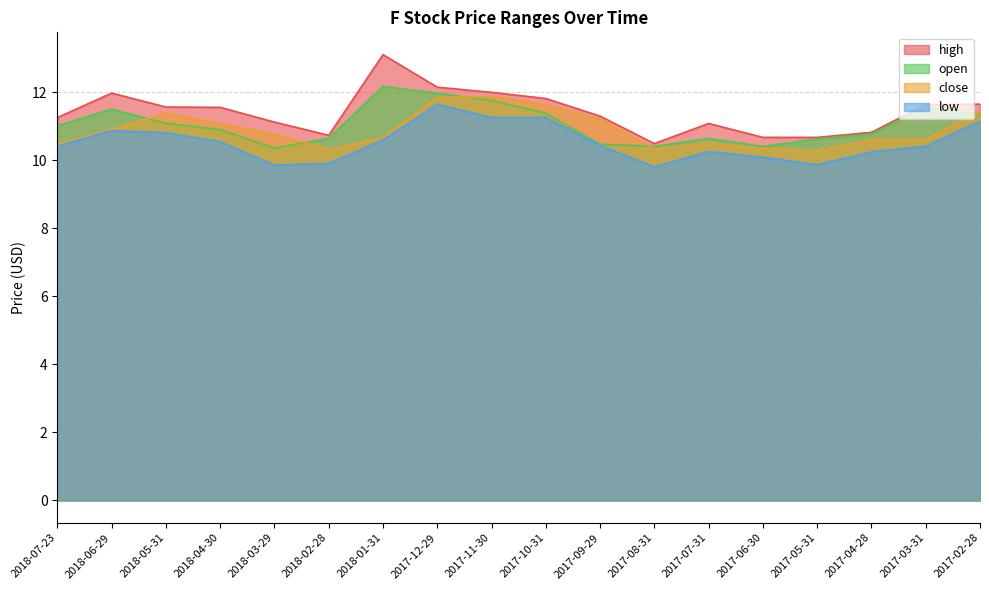

Rank the series by their average value, from lowest to highest.

low, close, open, high